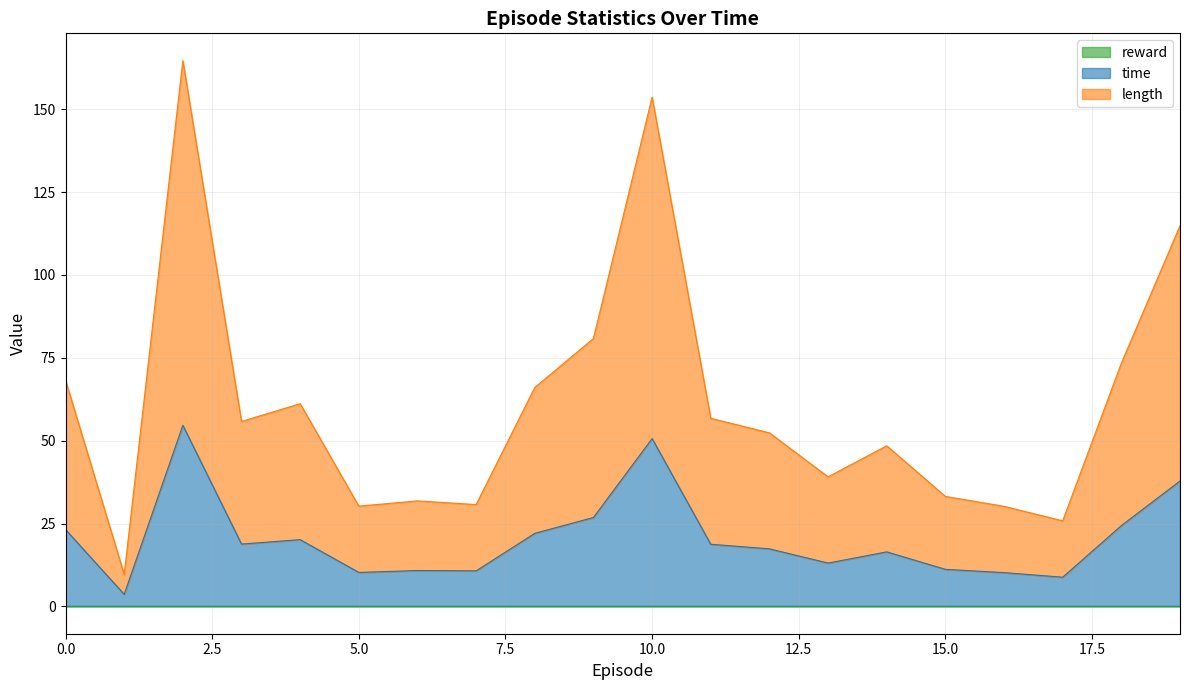

What is the total value across all series at 0.0?

68.2